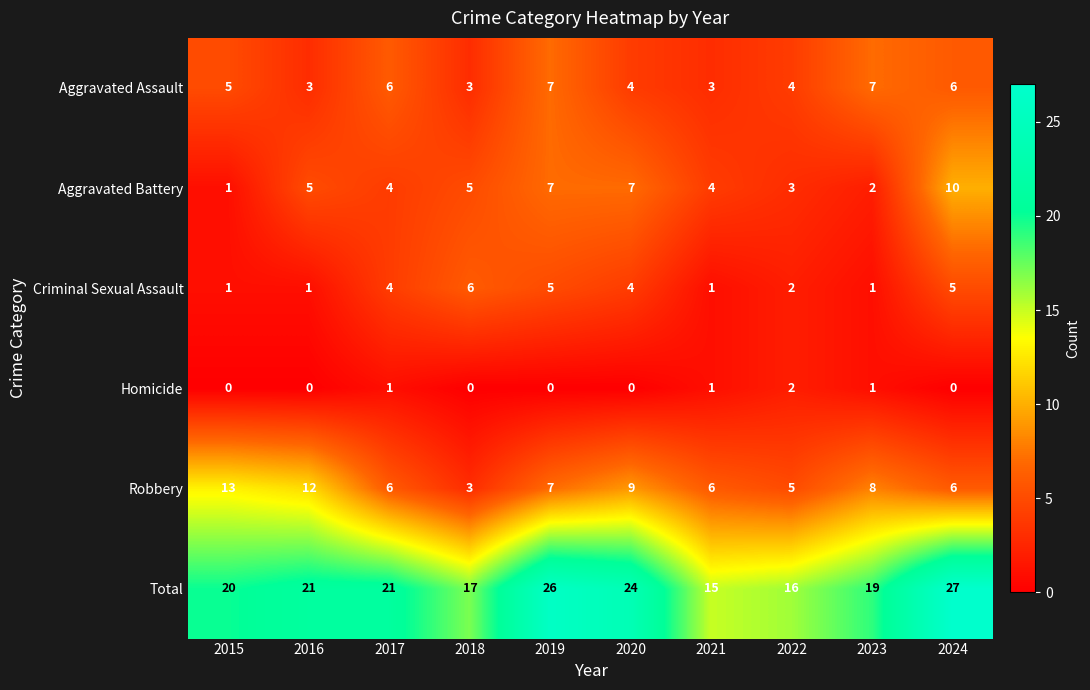

What is the approximate value of Criminal Sexual Assault at 2020?

4